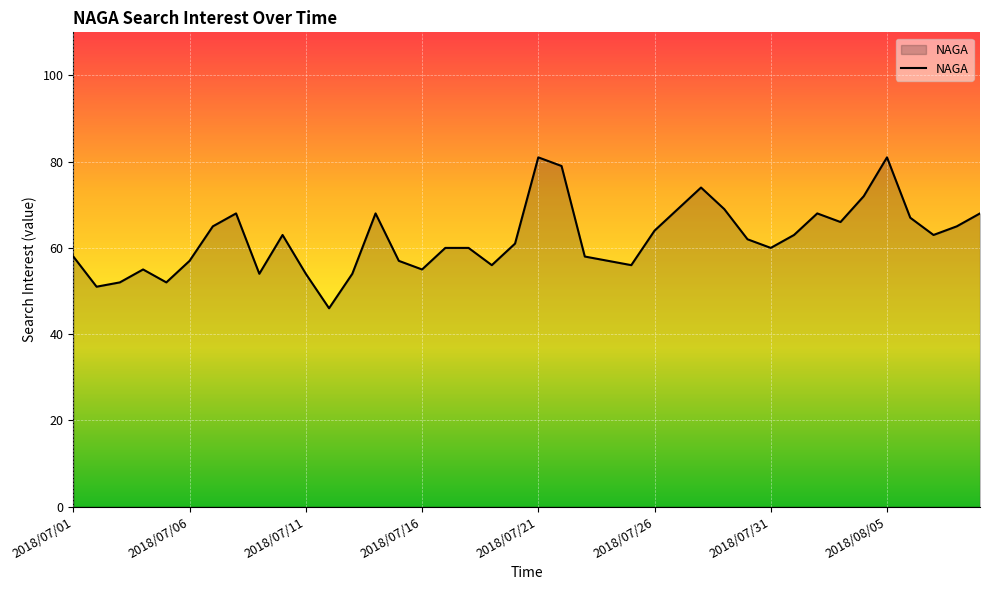

What is the maximum value shown in the chart?

81